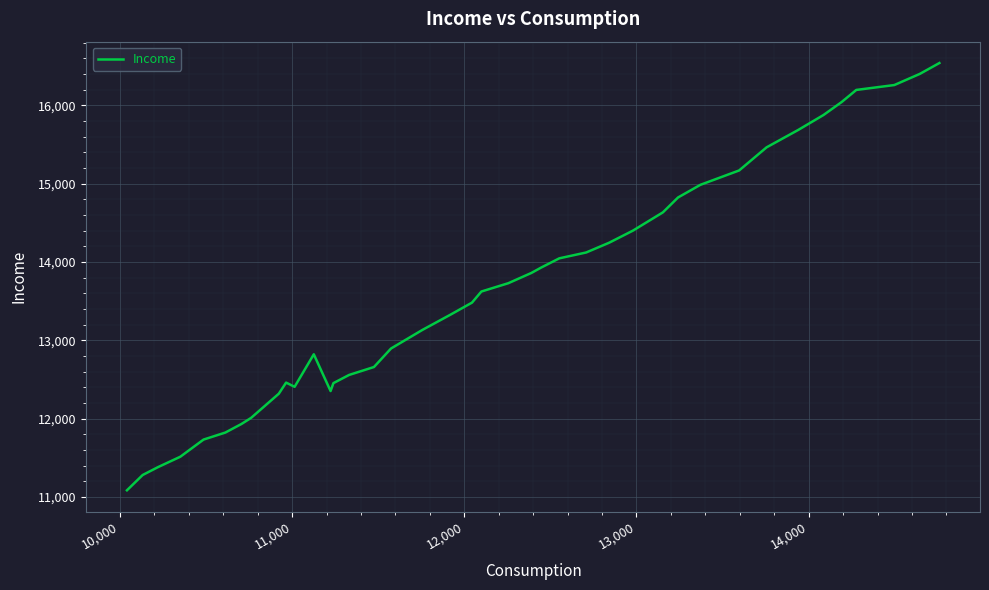

What is the greatest value displayed?

16539.6